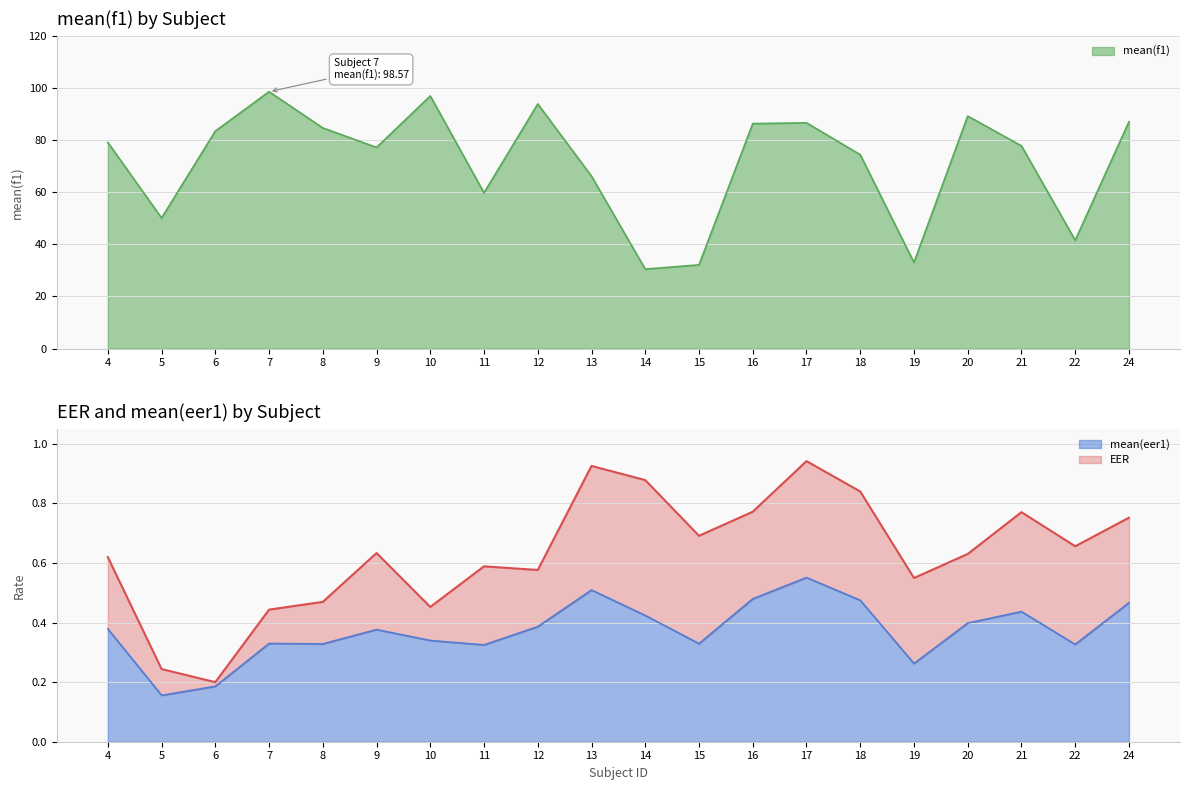

The value of mean(f1) at 6 is 43.0. True or false?

False